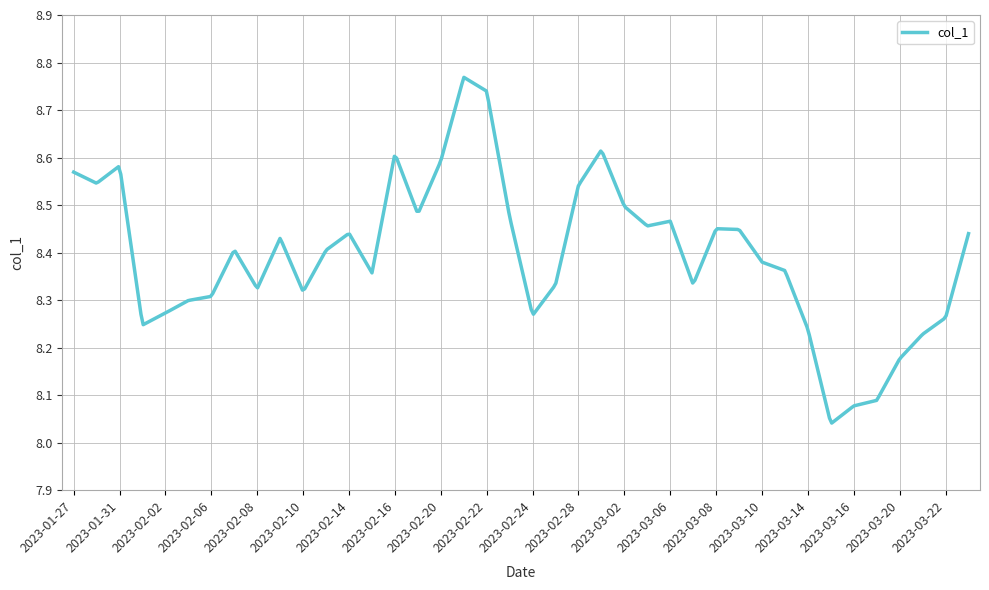

What is the difference between the maximum and minimum values?

0.7